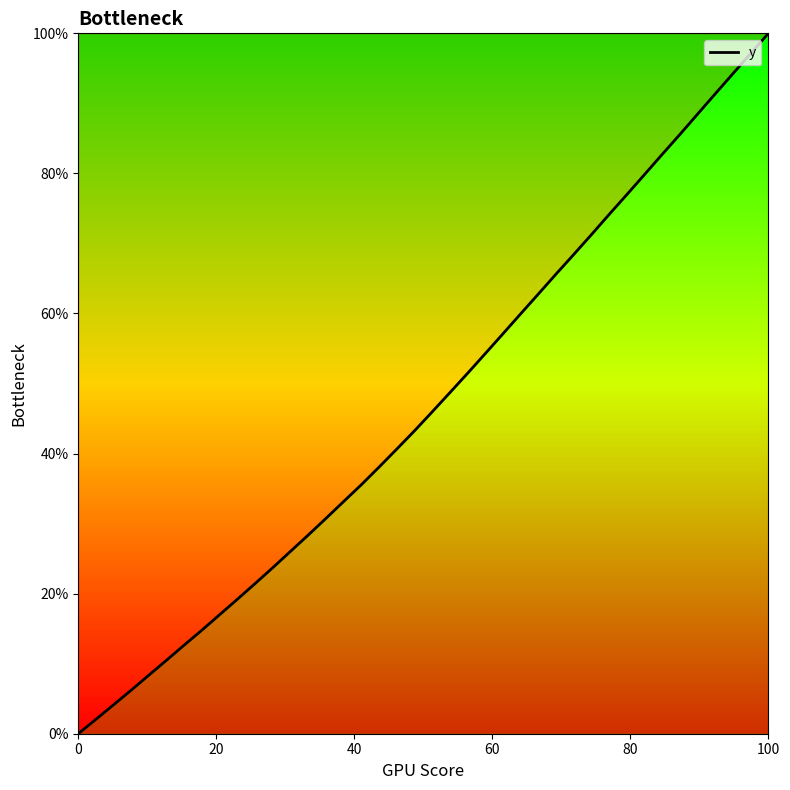

Which label corresponds to the largest value in the chart?

100